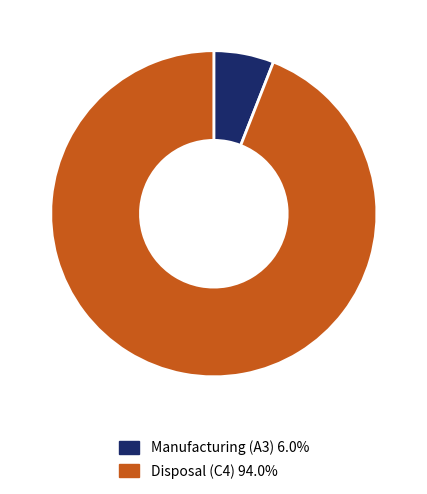

Count the number of slices in the pie.

2